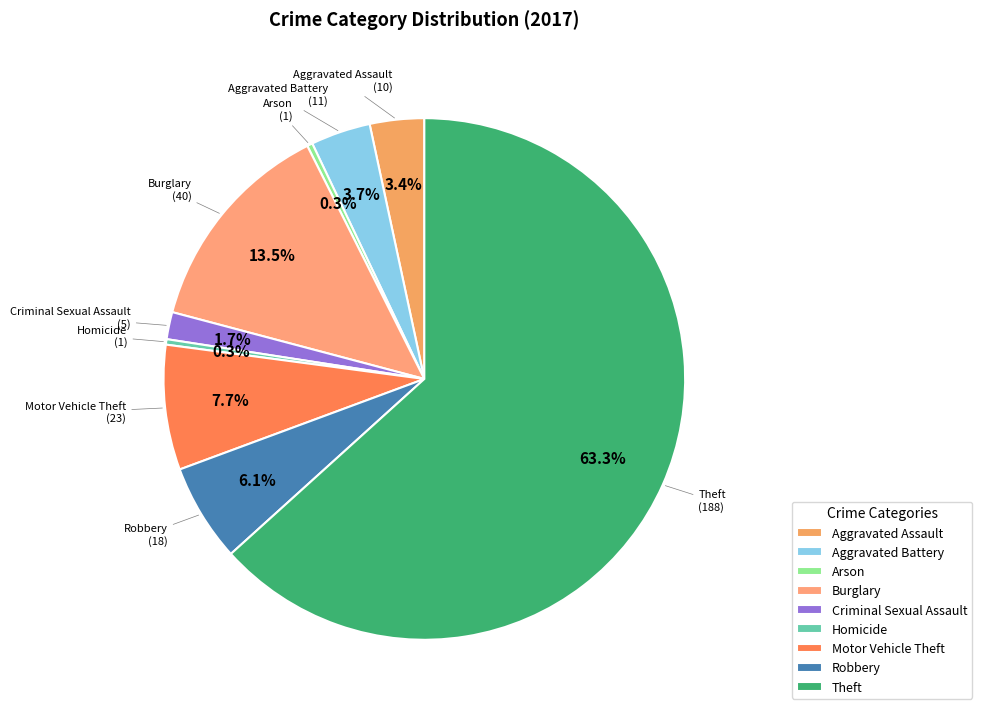

Which category has the biggest portion of the pie?

Theft